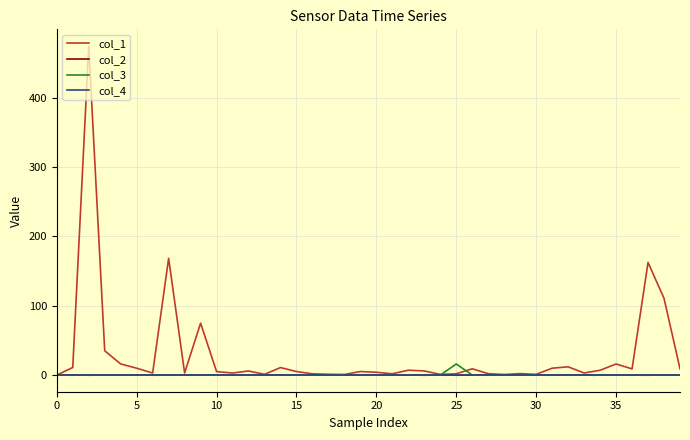

Which series has the widest spread of values?

col_1